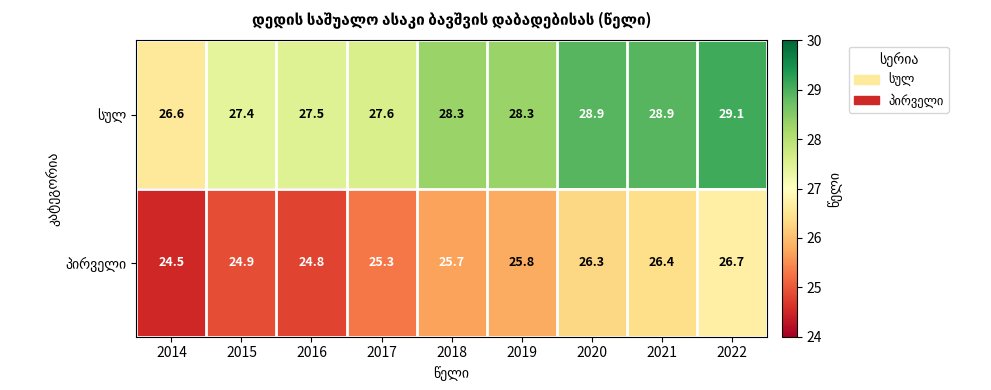

Which category has the lowest value across all series?

2014